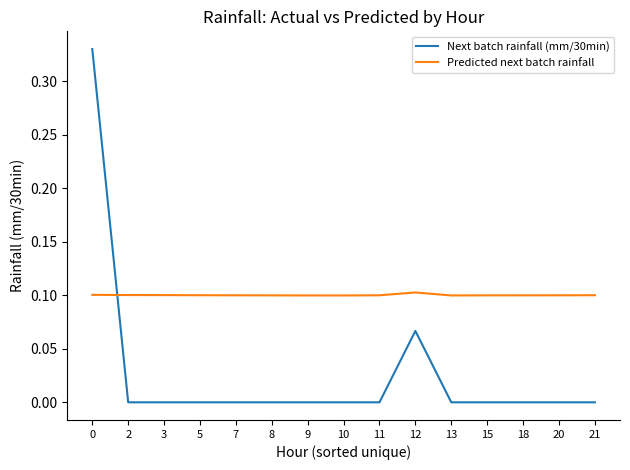

Rank the series by their maximum value, from lowest to highest.

Predicted next batch rainfall, Next batch rainfall (mm/30min)